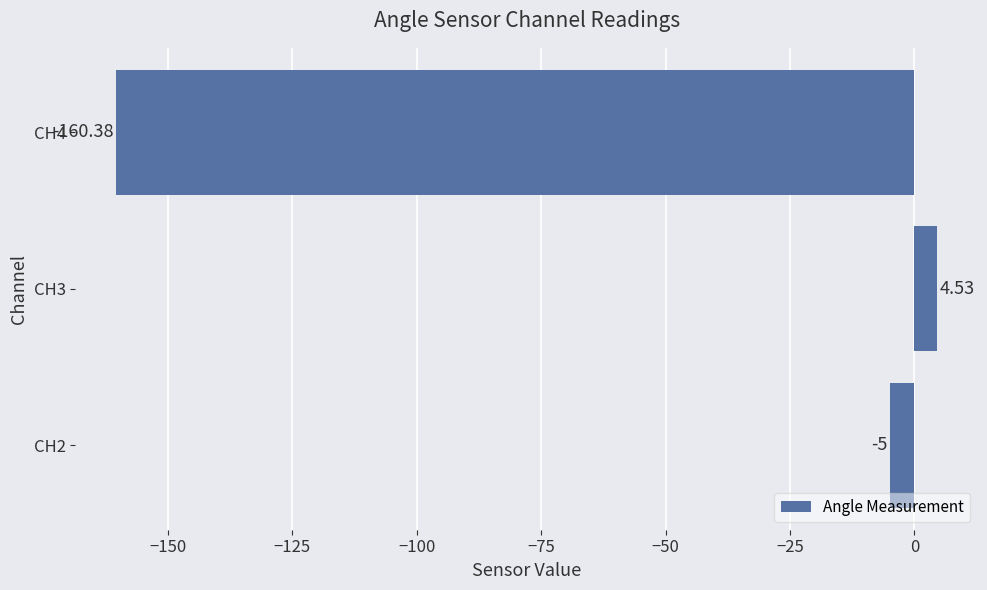

Where is the data nearest to the value -77?

CH2